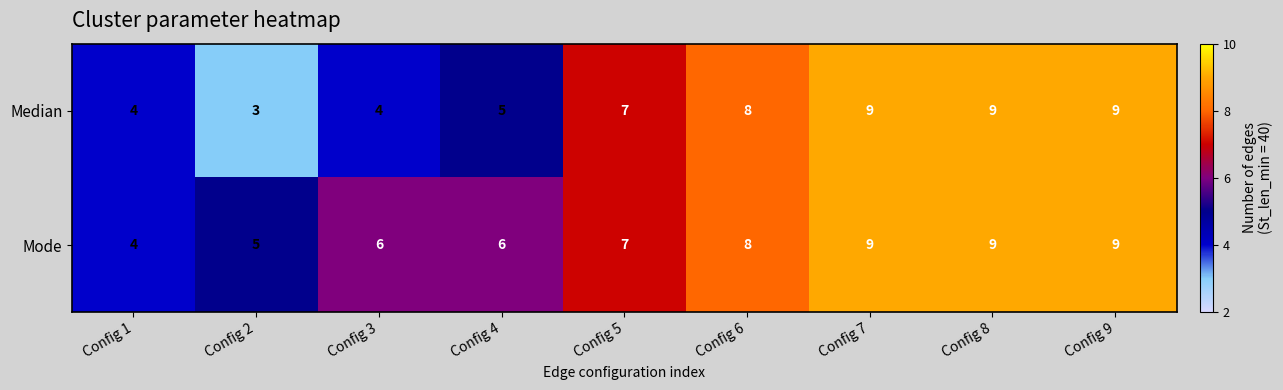

Rank the series by their average value, from lowest to highest.

Median, Mode